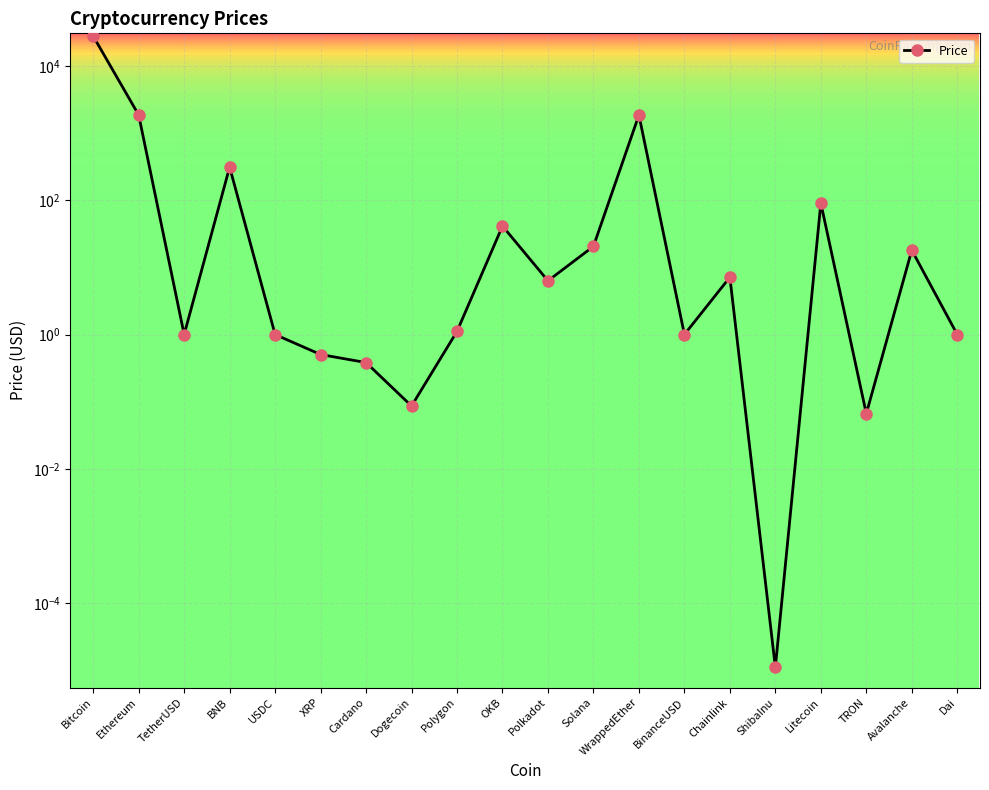

Reading right to left, extract all data points from this chart.

1.0	18.1	0.1	91.1	0.0	7.2	1.0	1872.5	20.7	6.3	41.5	1.1	0.1	0.4	0.5	1.0	313.5	1.0	1875.4	28090.5